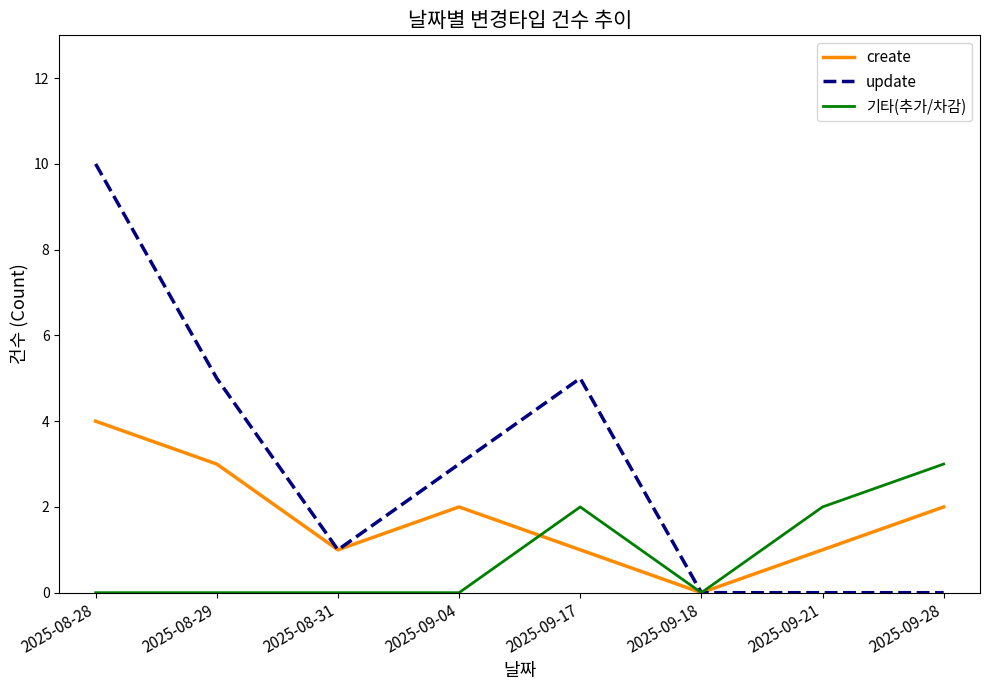

List the series in order of their peak value, lowest first.

기타(추가/차감), create, update